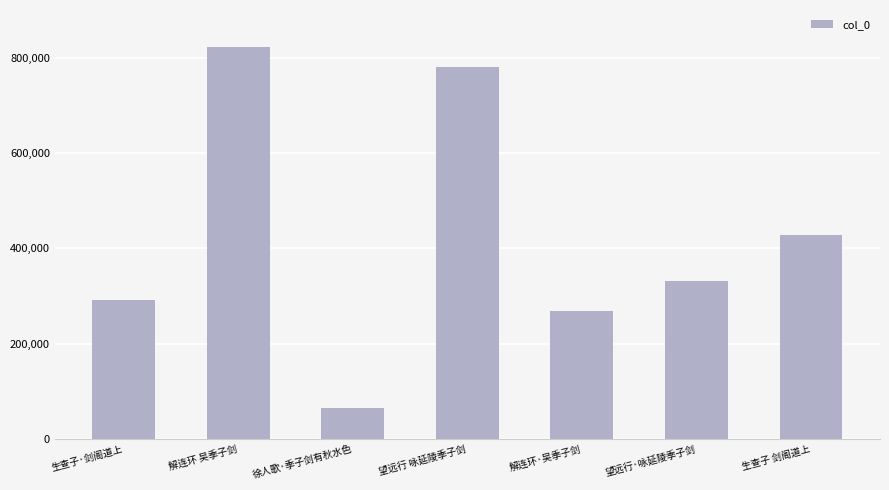

What is the label of the 1st bar from the right?

生查子 剑阁道上